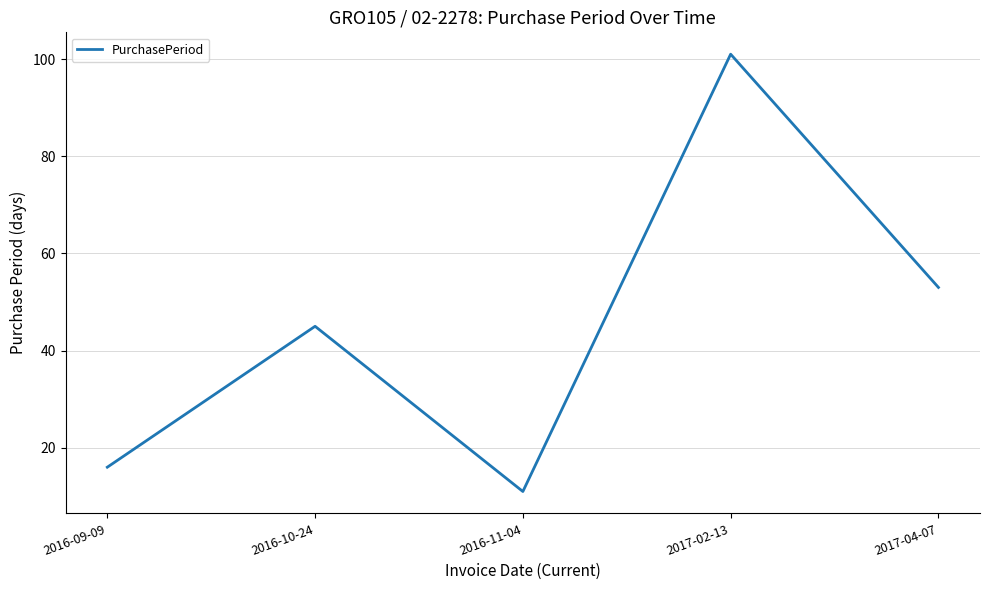

What is the difference between the second highest and second lowest values?

37